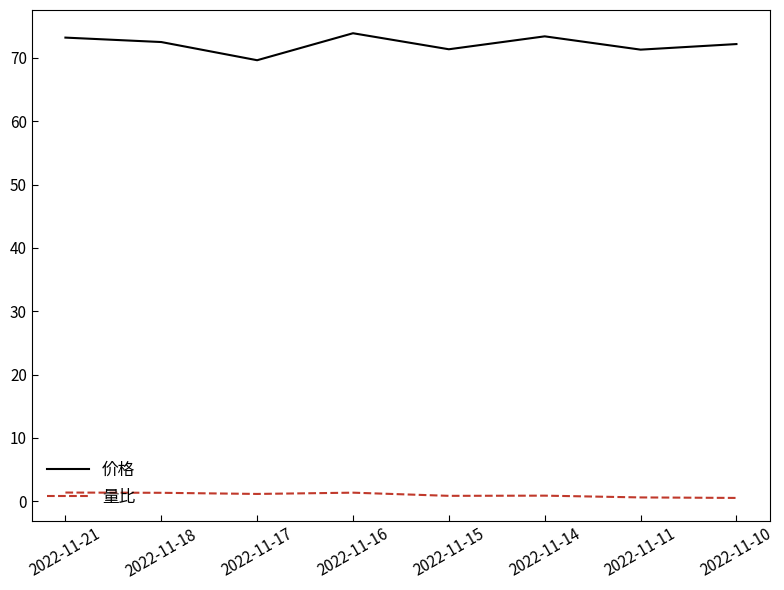

What are all the series names shown in the legend?

价格, 量比